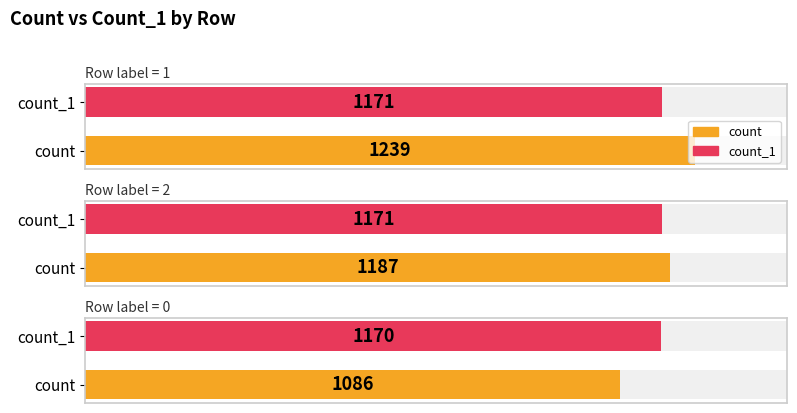

What is the total value across all series at 1?

2410